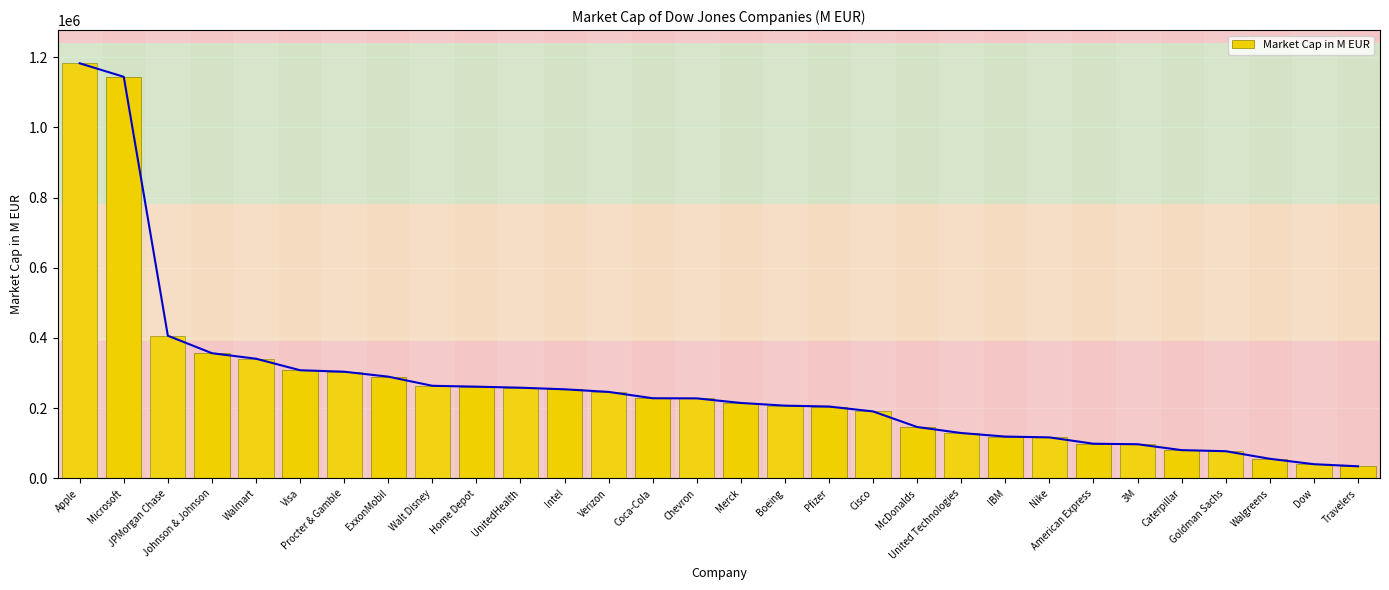

How many distinct data groups are displayed?

1